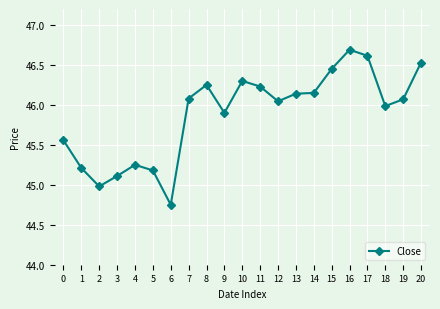

What is the value of the 10th point from the left?

45.9